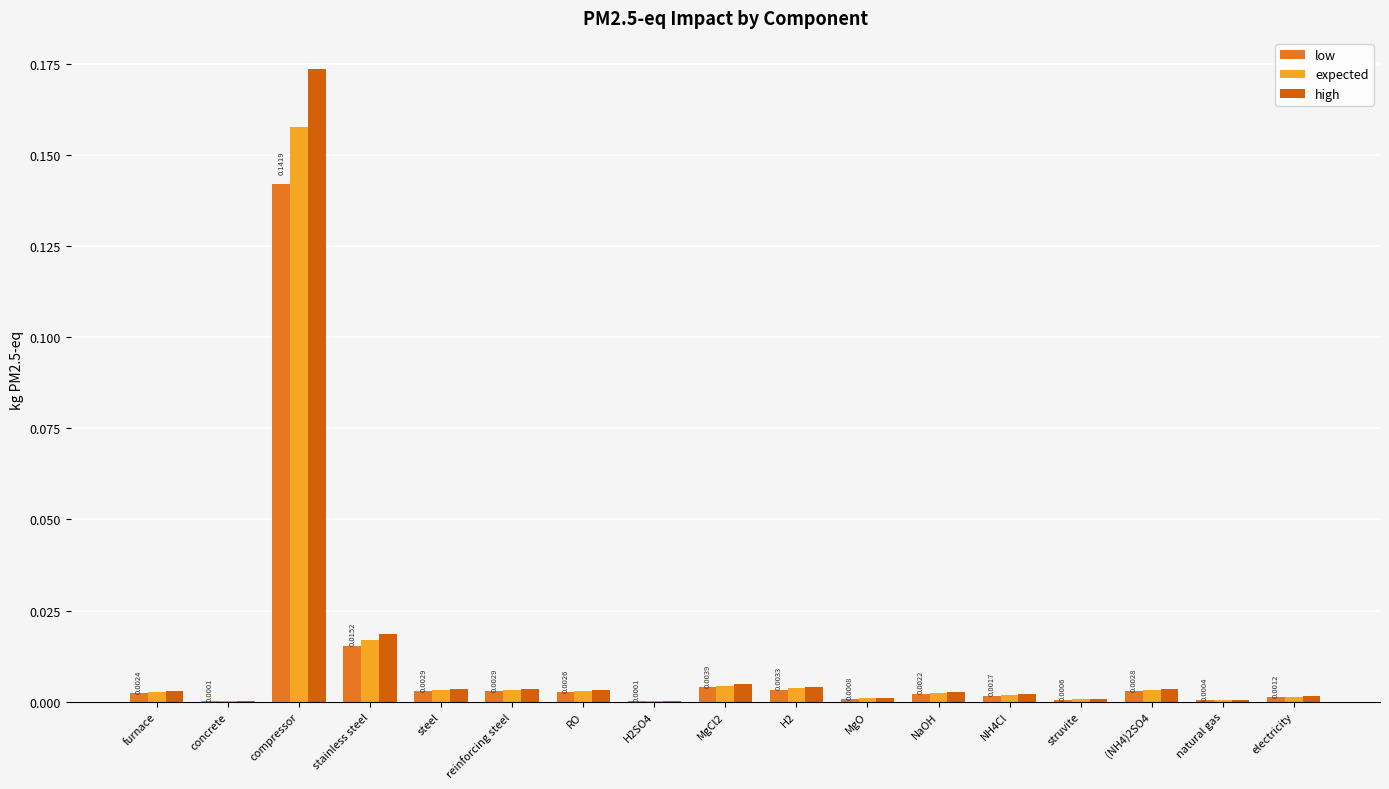

How many groups of bars are there?

17